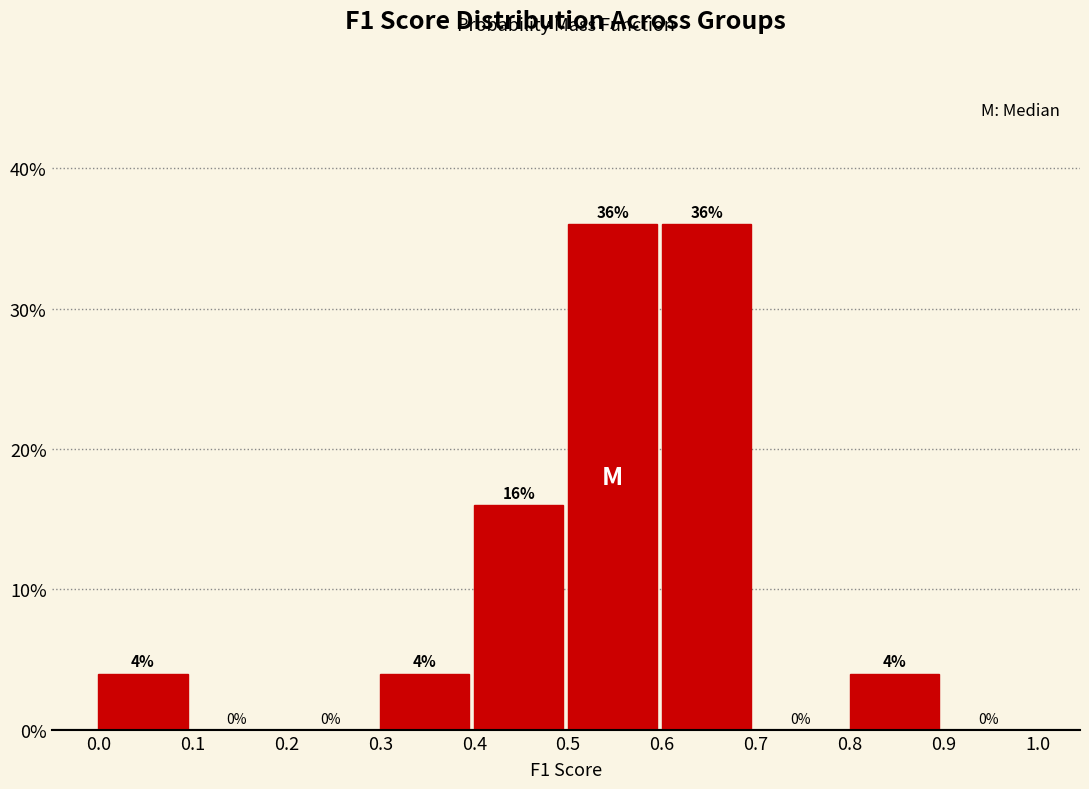

Reading left to right, list every bar in this chart as the range it spans on the x-axis followed by its height.

0.0 to 0.1: 4
0.1 to 0.2: 0
0.2 to 0.3: 0
0.3 to 0.4: 4
0.4 to 0.5: 16
0.5 to 0.6: 36
0.6 to 0.7: 36
0.7 to 0.8: 0
0.8 to 0.9: 4
0.9 to 1.0: 0